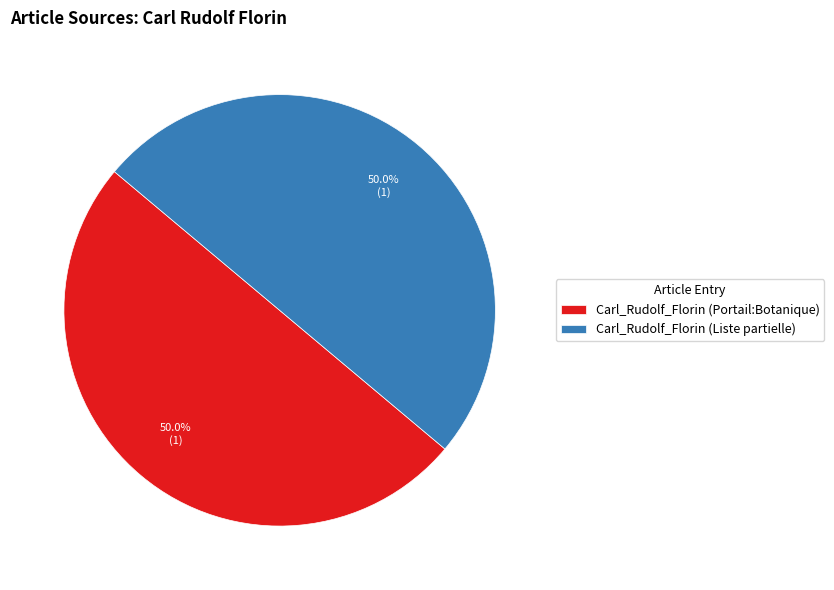

Approximately how many times larger is the value at Carl_Rudolf_Florin (Portail:Botanique) compared to Carl_Rudolf_Florin (Liste partielle)?

1.0